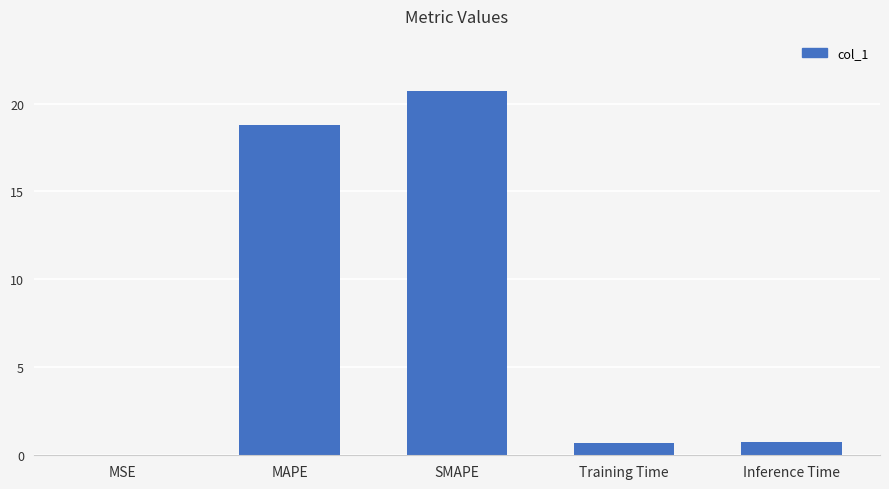

How many series are shown in this chart?

1